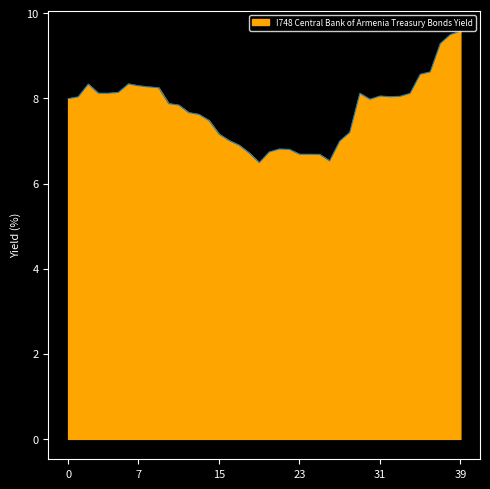

What is the smallest value displayed?

6.5